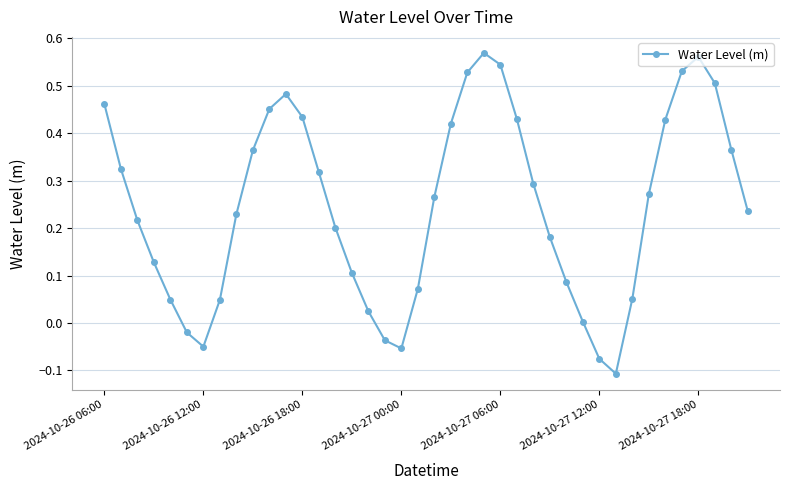

What is the difference between the maximum and minimum values?

0.7